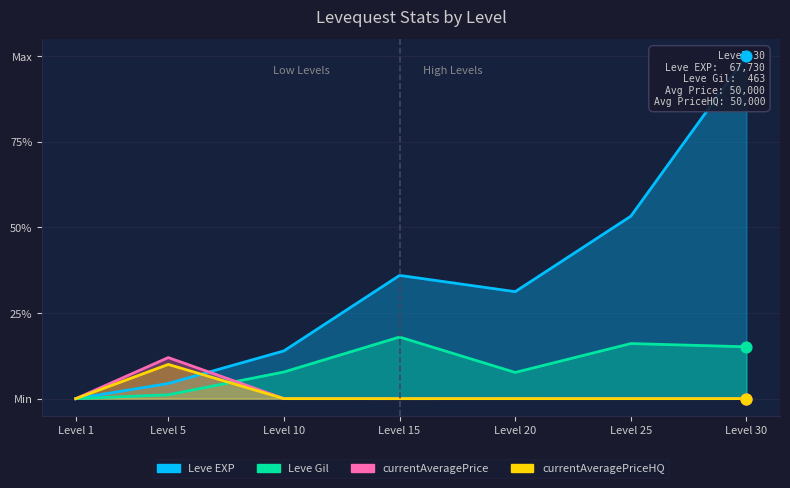

At how many categories does at least one series exceed 0?

6